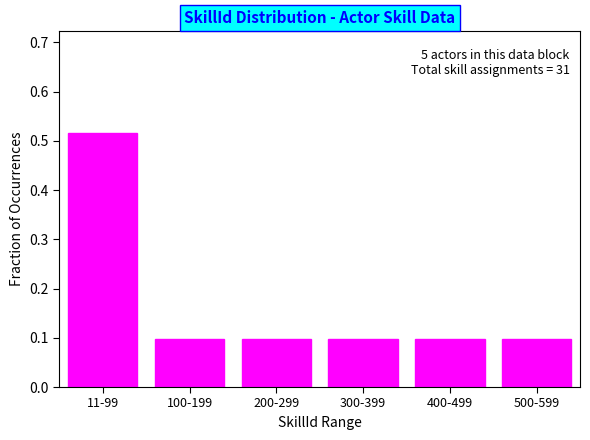

What is the difference between the maximum and minimum values?

0.4